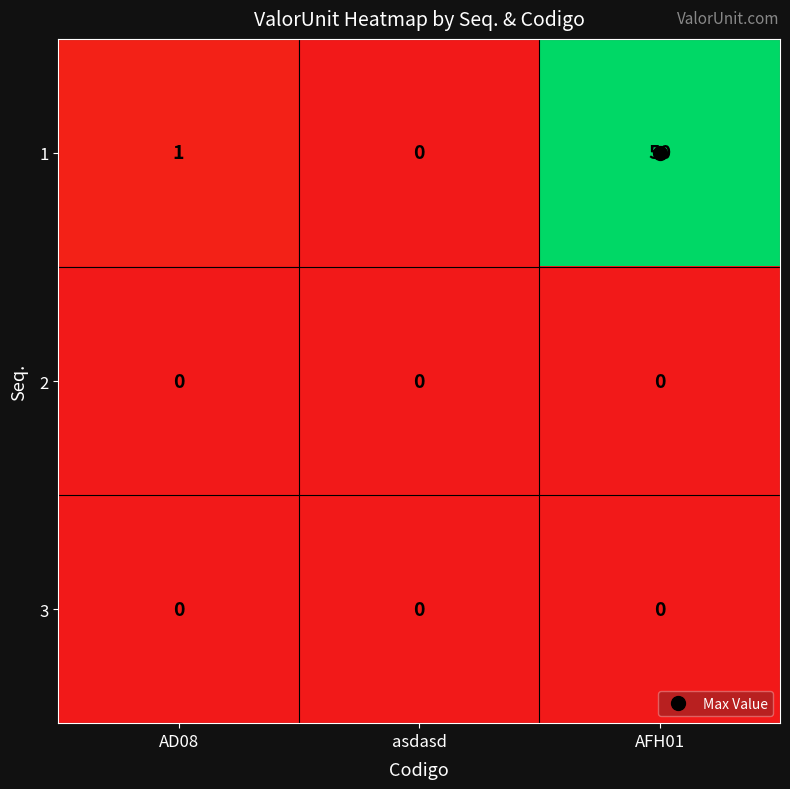

Which category has the highest value across all series?

AFH01